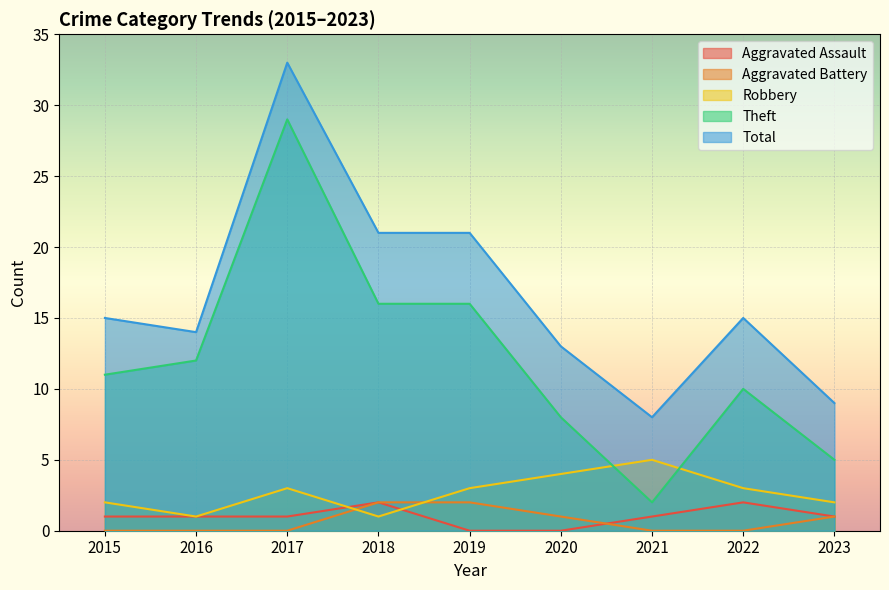

What value does the Robbery series have at 2019?

3